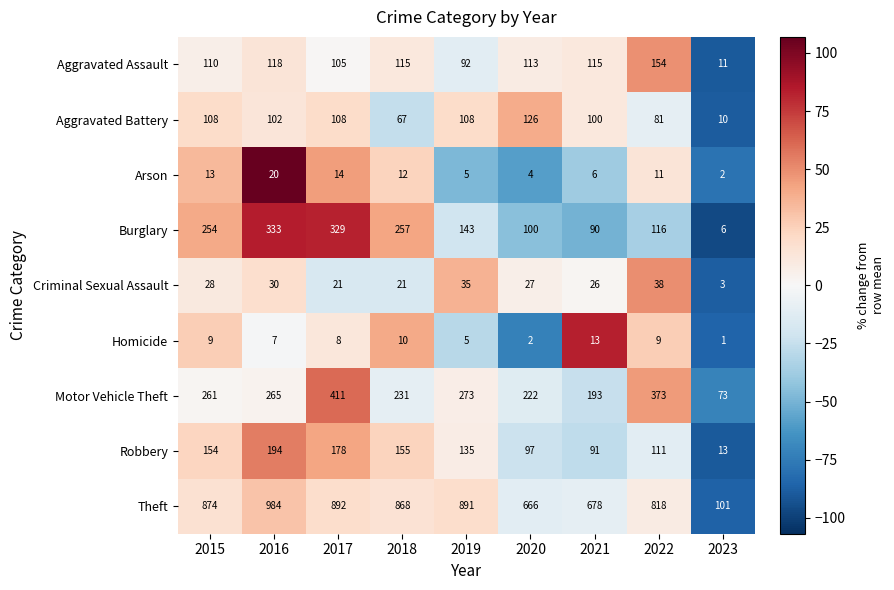

What is the smallest value displayed?

1